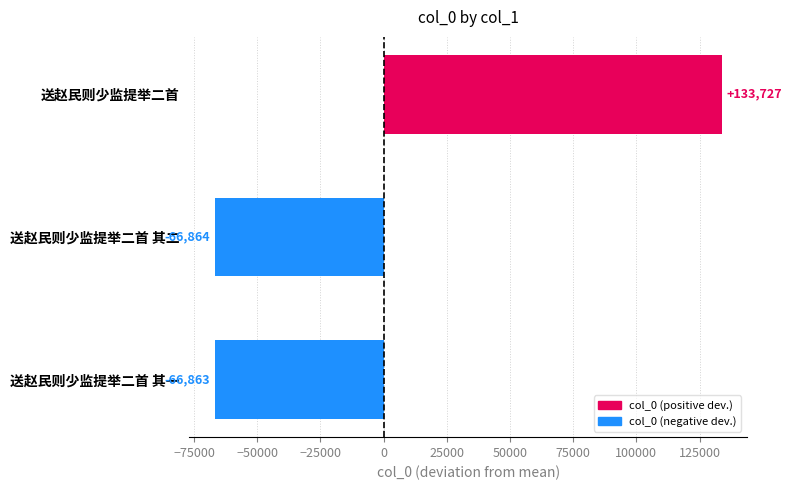

What is the sum of the values at 送赵民则少监提举二首 其二 and 送赵民则少监提举二首 其一?

-133727